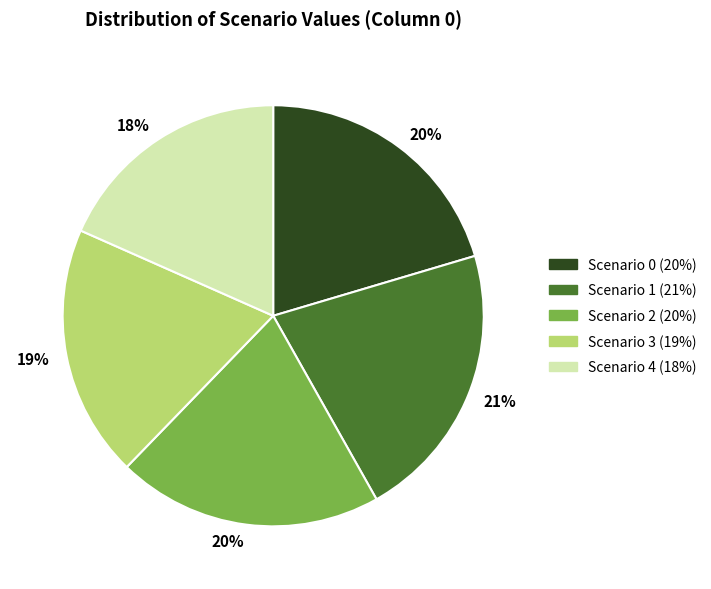

What percentage is the Scenario 2 slice, to the nearest percent?

20%